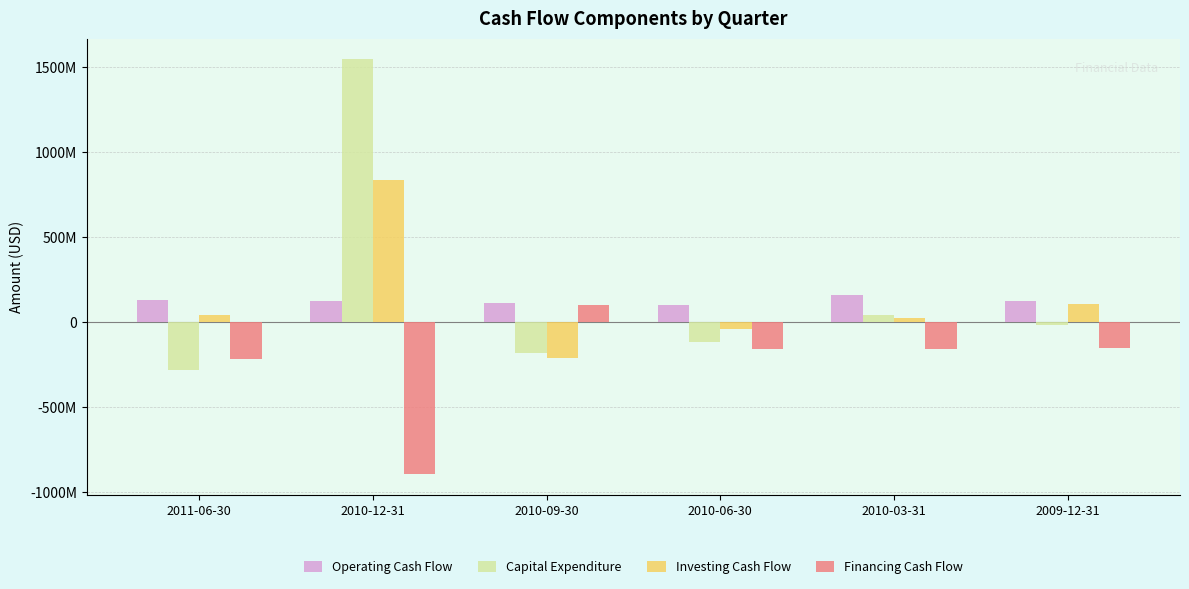

What is the total value across all series at 2009-12-31?

56584000